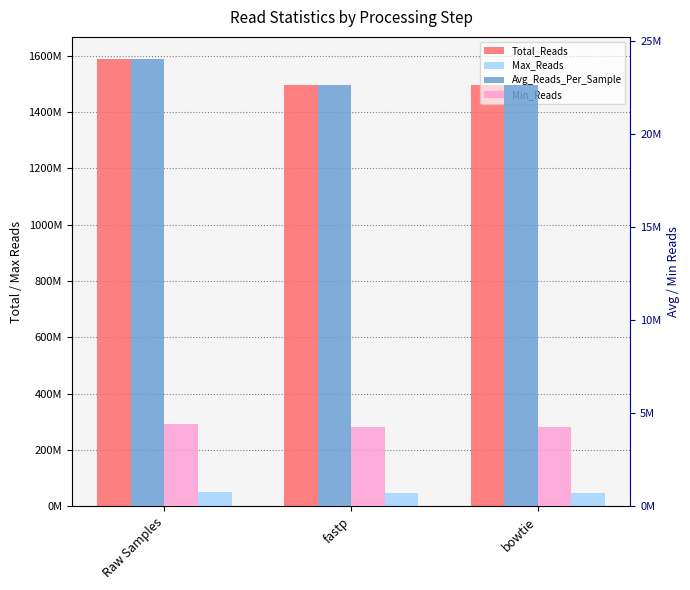

Which has a higher value, fastp or Raw Samples?

Raw Samples